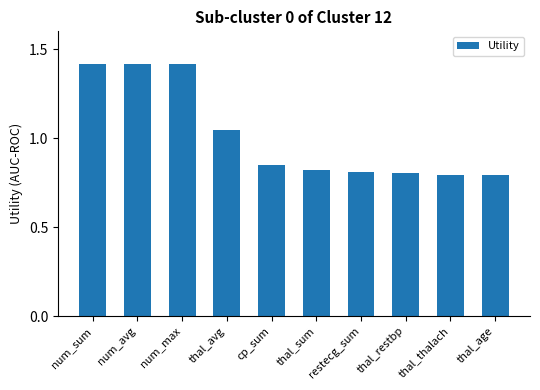

Between num_avg and thal_restbp, which is larger?

num_avg